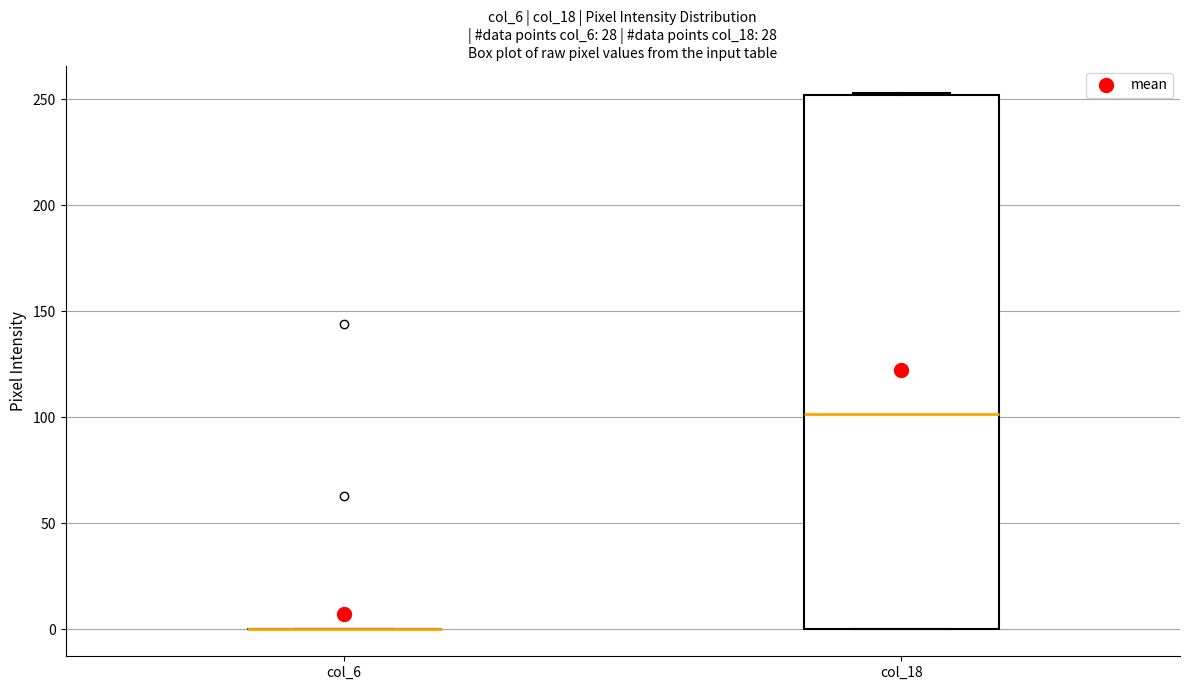

Reading left to right, transcribe this box plot: for each box, give where its median line is, the range the box spans, and where its two whiskers end, as read against the y-axis. The values are not printed on the chart, so give them approximately, as read against the axis.

col_6: box collapsed to a line at 0, whiskers 0 to 0
col_18: median 100, box 0 to 250, whiskers 0 to 255